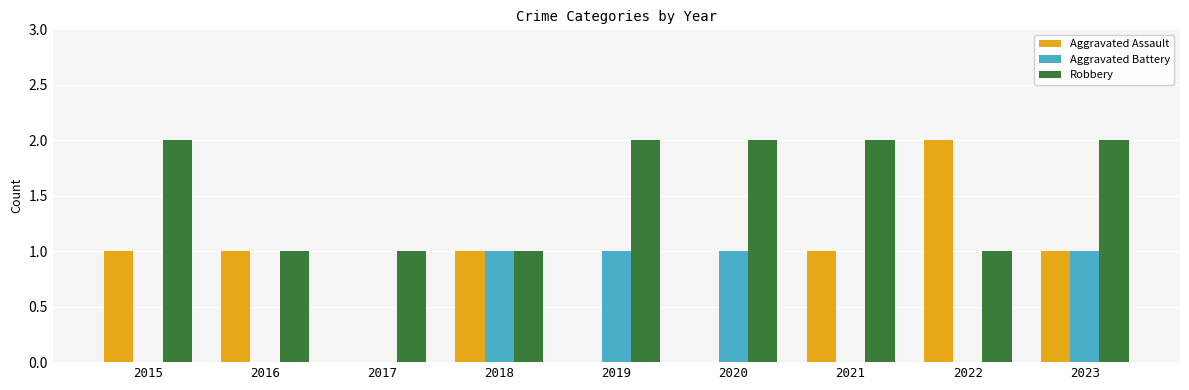

At which category is the sum across all series the highest?

2023